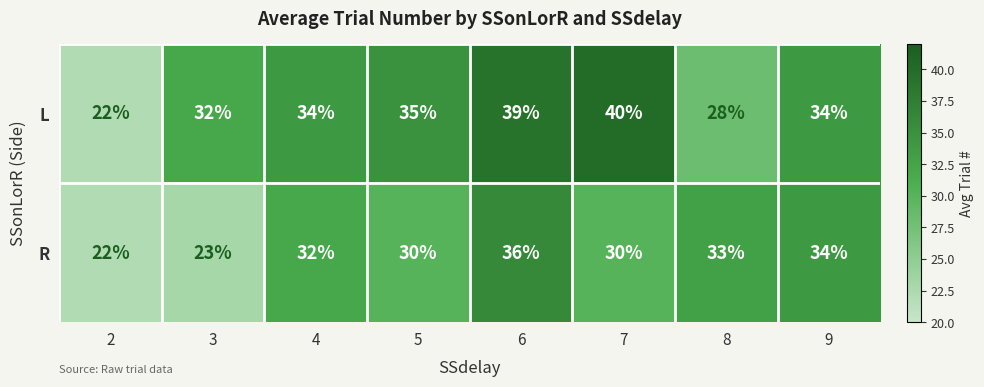

At 8, list the series in order from smallest to largest.

L, R